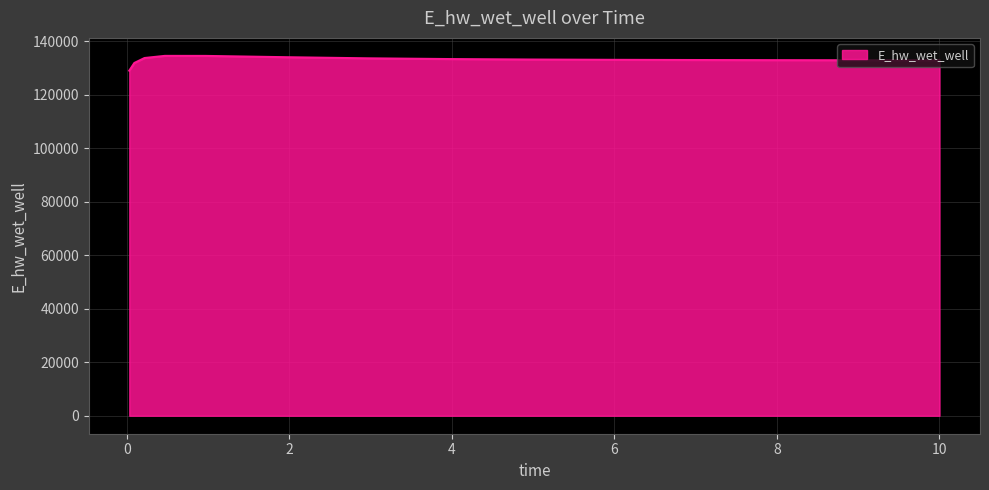

What is the difference between the maximum and minimum values?

5528.6